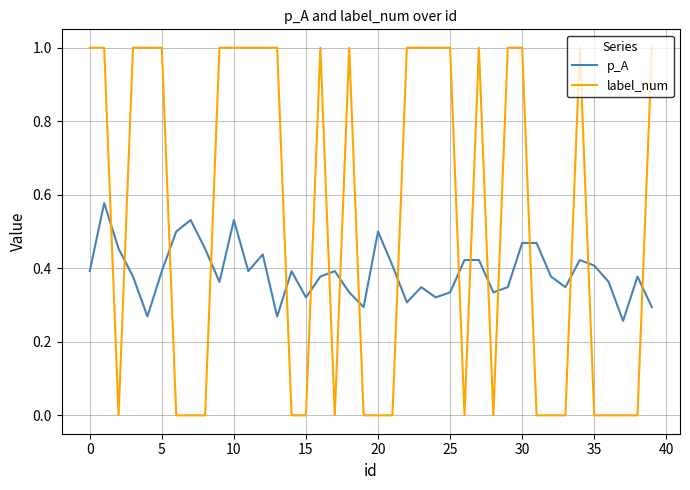

Which series has the largest total across all categories?

label_num